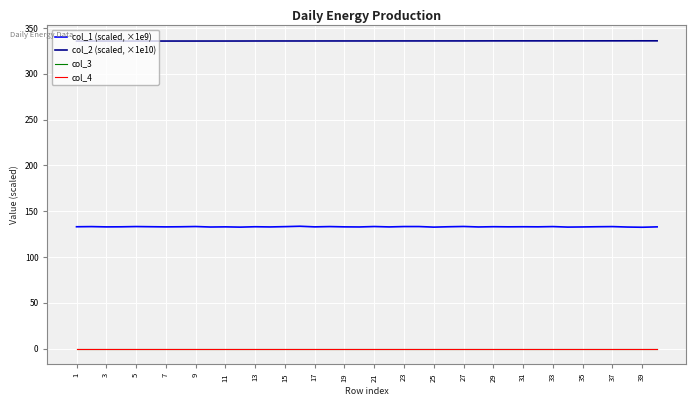

Is this an area chart (filled region under the line)?

No